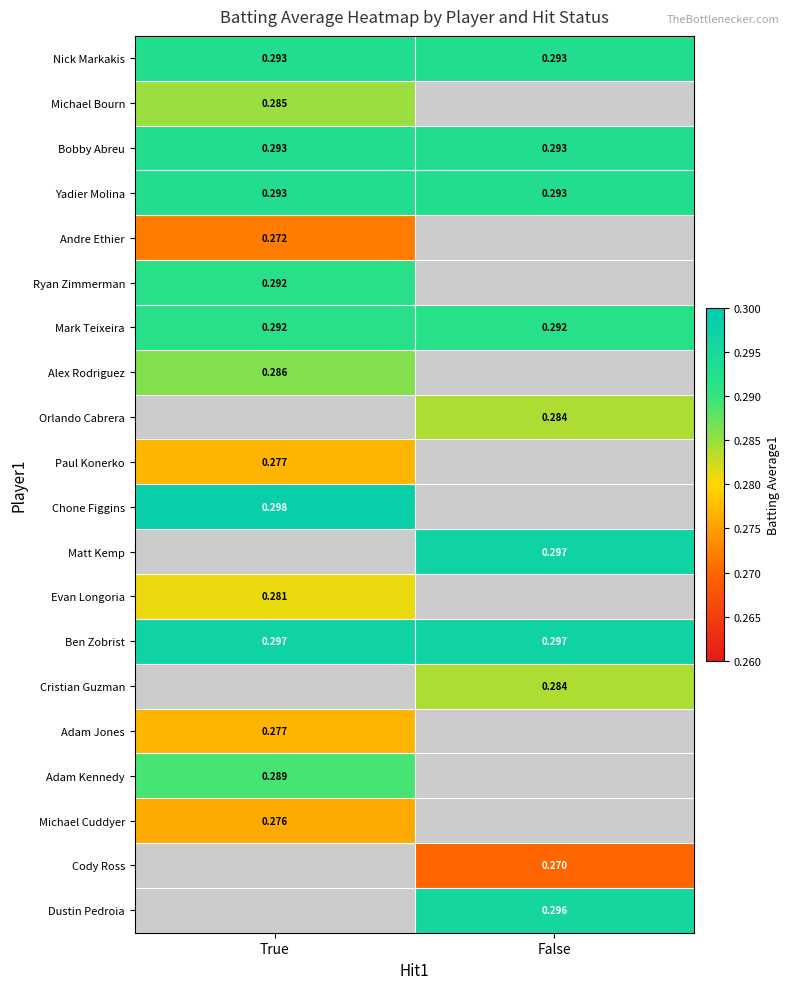

Is the value of Ben Zobrist at False greater than the value of Alex Rodriguez at True?

Yes